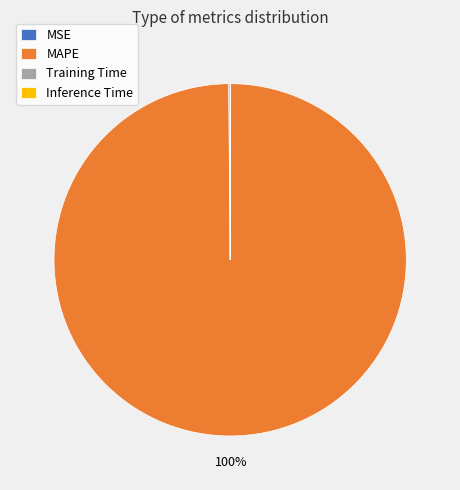

Which slice represents more than half of the pie?

MAPE